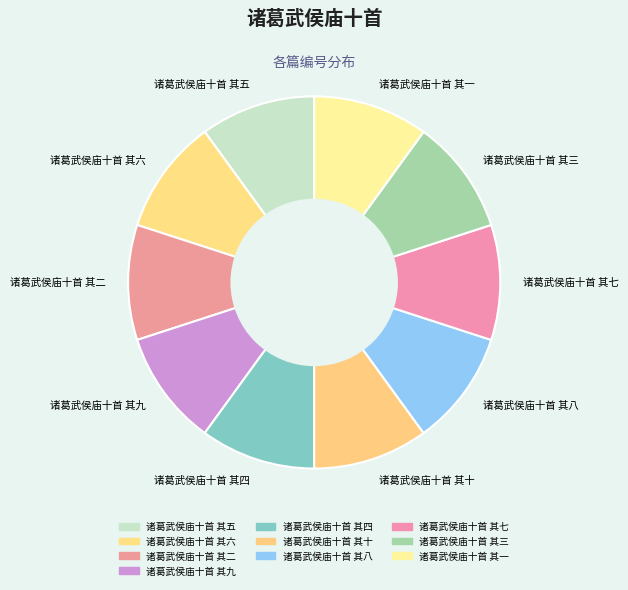

Does 诸葛武侯庙十首 其九 represent more than half of the total?

No